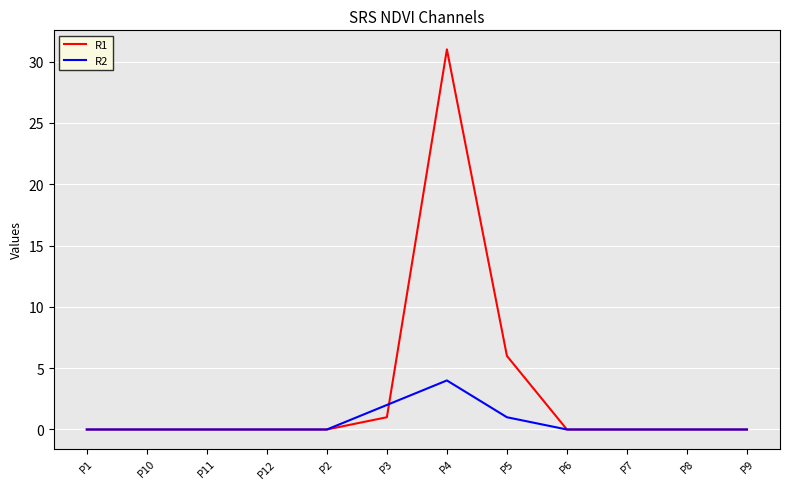

At how many categories does at least one series exceed 20?

1